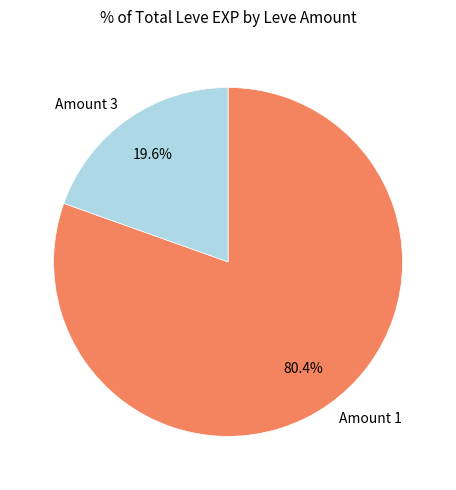

Between Amount 1 and Amount 3, which is larger?

Amount 1